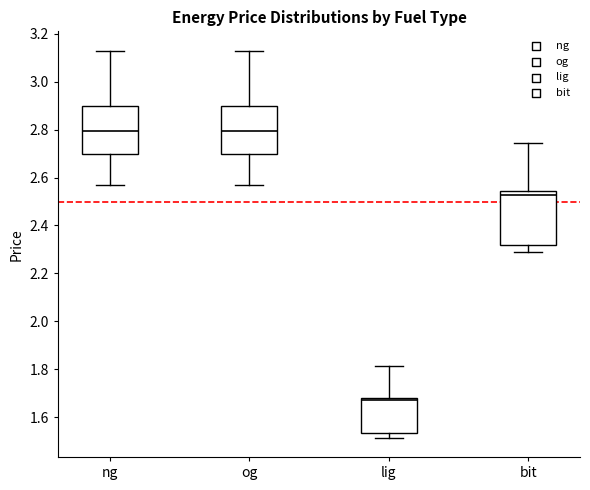

Reading left to right, transcribe this box plot: for each box, give where its median line is, the range the box spans, and where its two whiskers end, as read against the y-axis. The values are not printed on the chart, so give them approximately, as read against the axis.

ng: median 2.80, box 2.70 to 2.90, whiskers 2.58 to 3.14
og: median 2.80, box 2.70 to 2.90, whiskers 2.58 to 3.14
lig: median 1.68 (just below the box's upper edge), box 1.54 to 1.68, whiskers 1.52 to 1.82
bit: median 2.52, box 2.32 to 2.54, whiskers 2.30 to 2.74